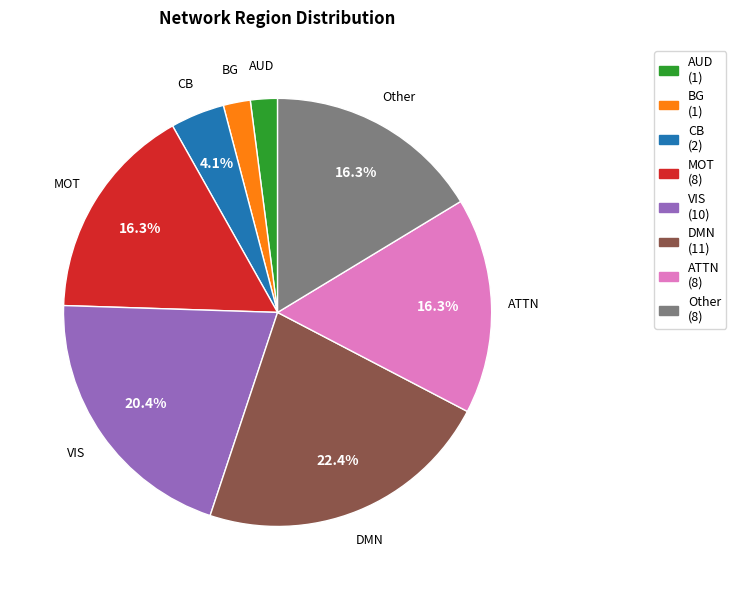

To the nearest percent, what is the combined percentage of ATTN and AUD?

18%